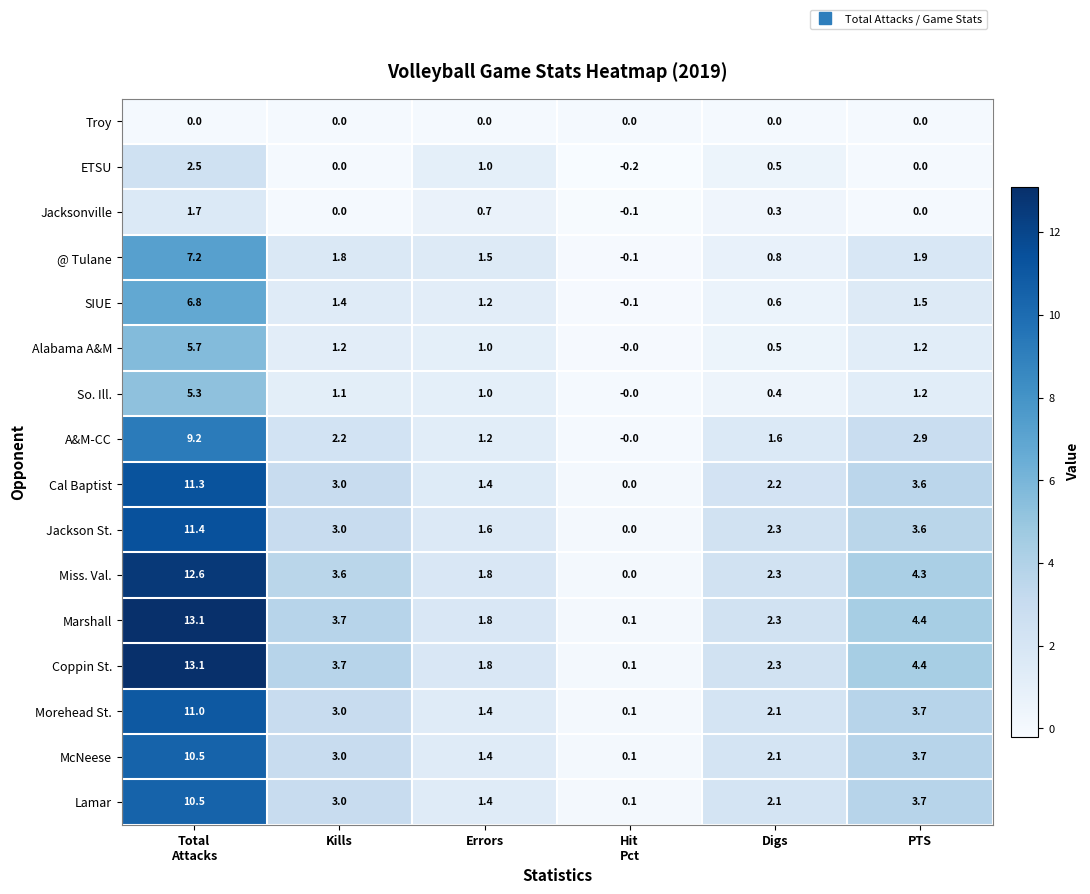

What is the minimum value shown in the chart?

-0.2